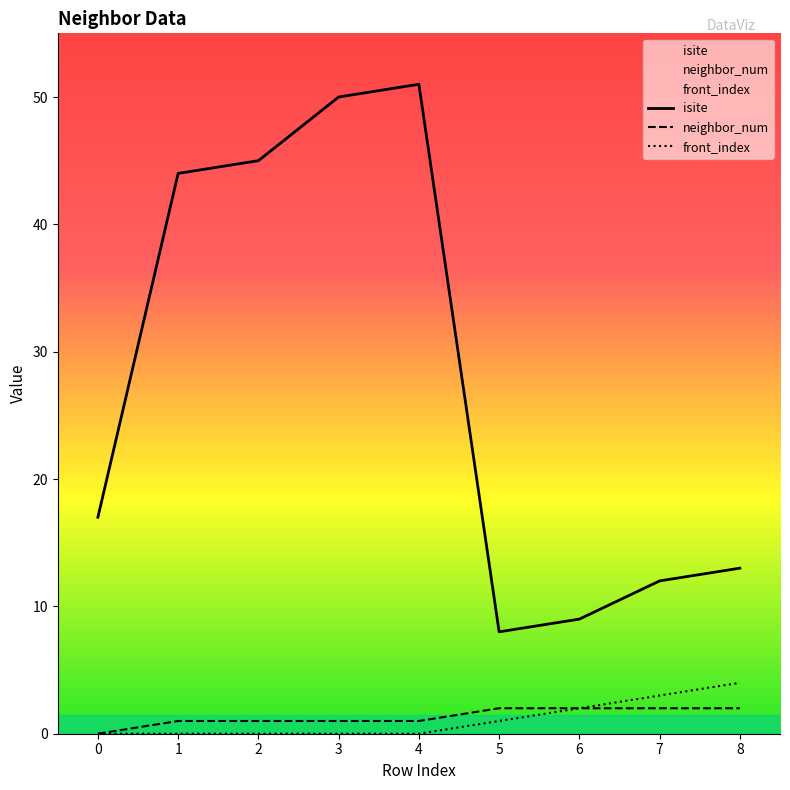

The value of isite at 5 is 8. True or false?

True